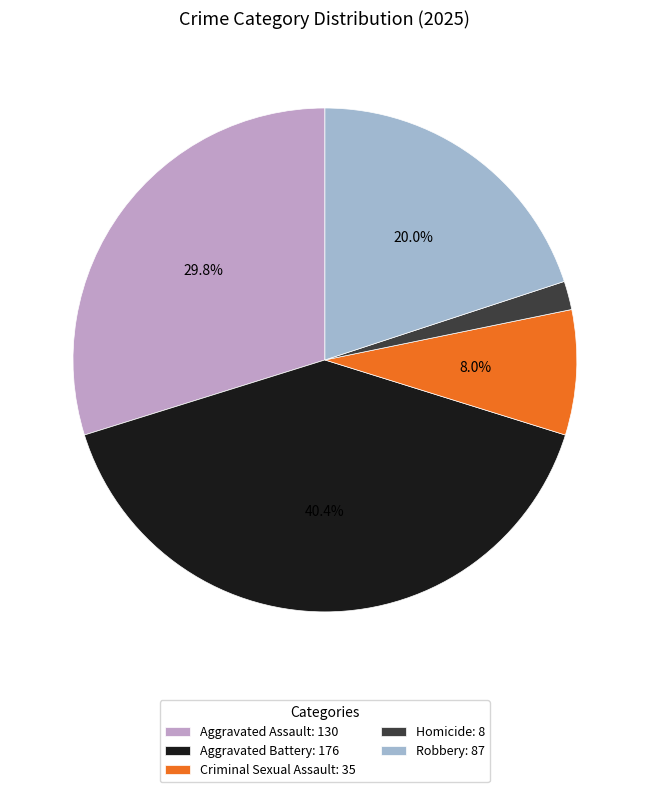

Which slice is the smallest?

Homicide